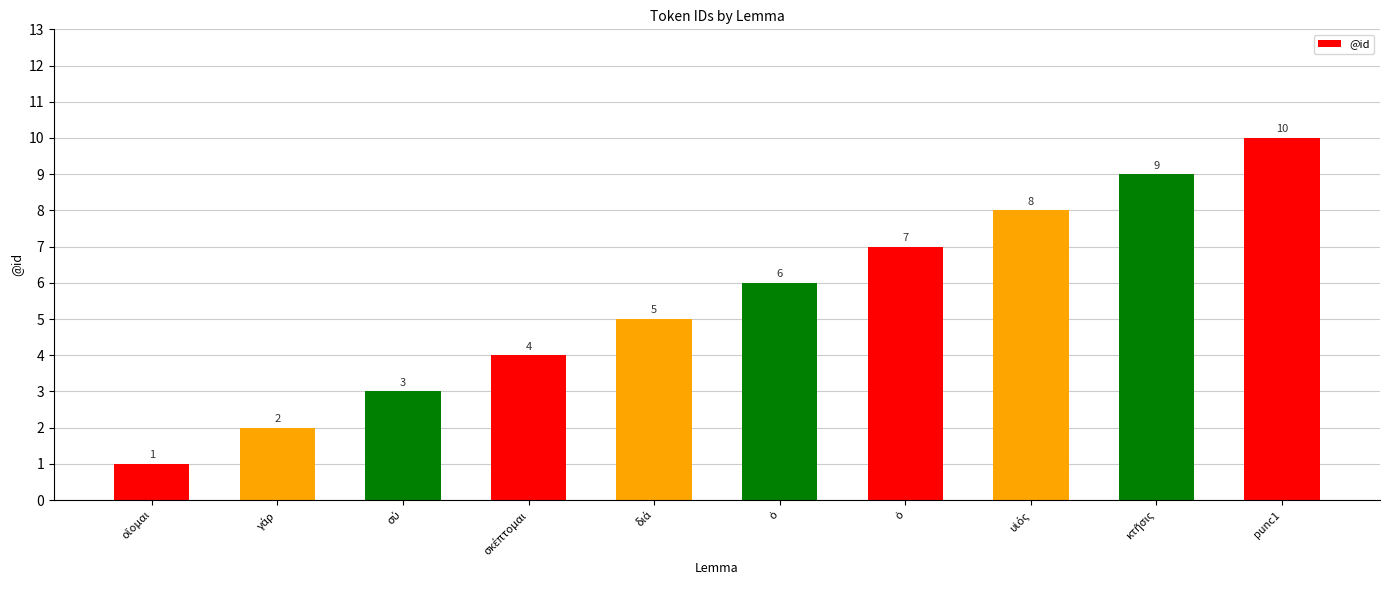

What is the sum of all values?

55